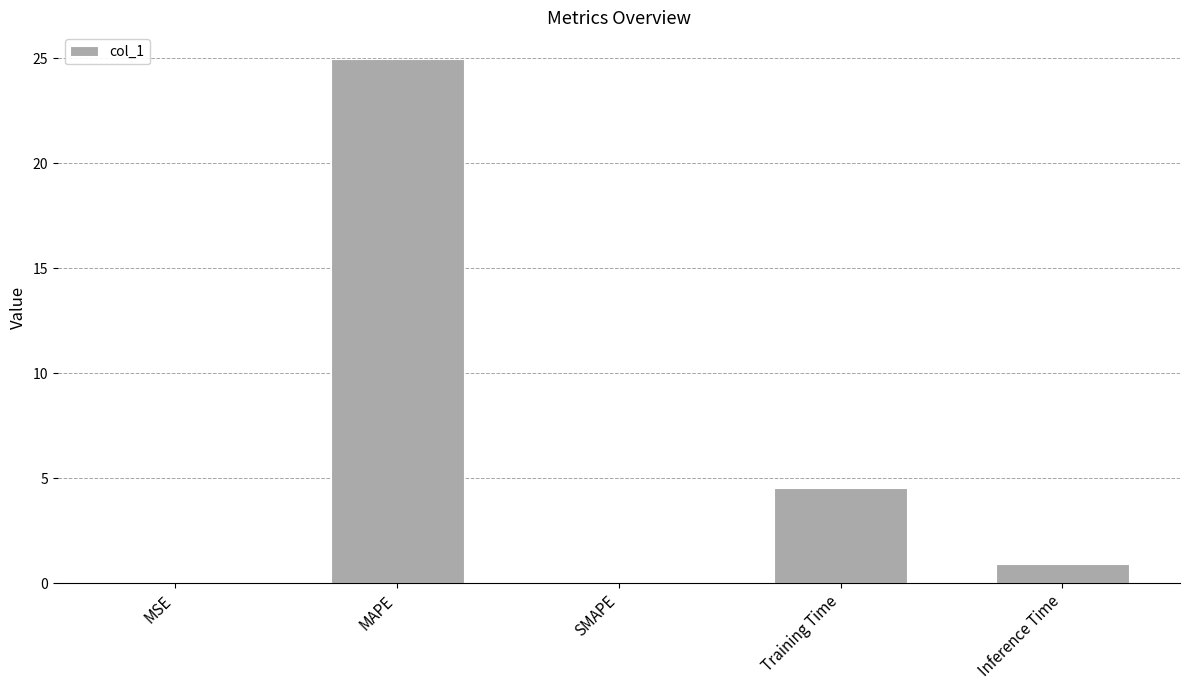

Which has a higher value, SMAPE or Inference Time?

Inference Time